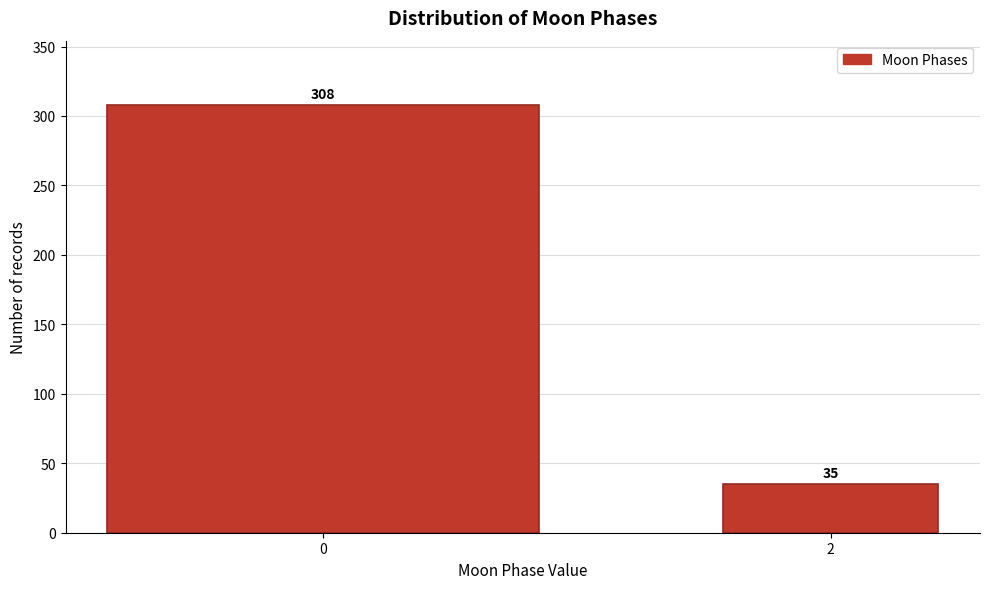

Reading left to right, extract all data points from this chart.

308	35